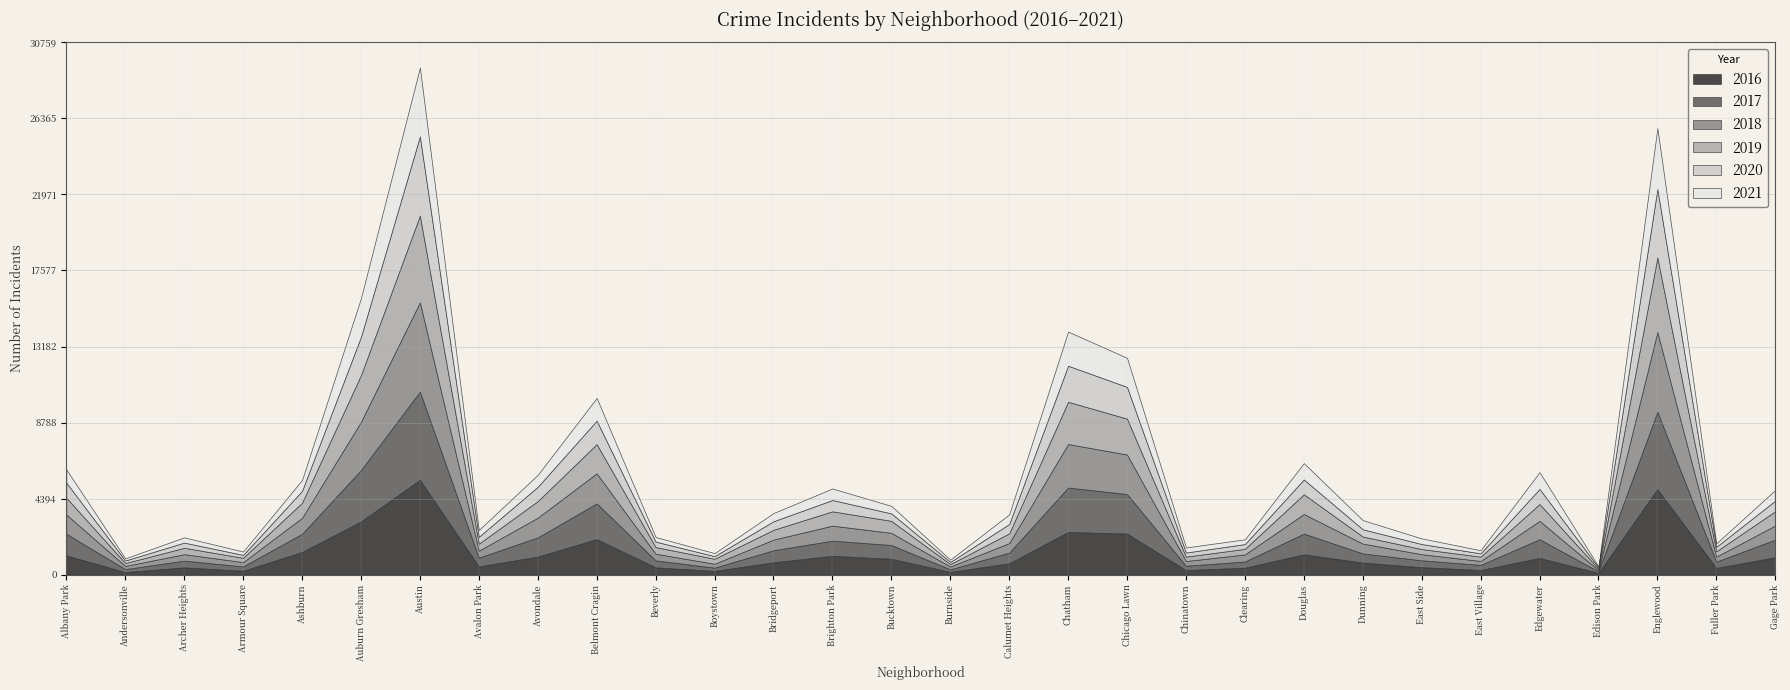

Which series has the largest range (max minus min)?

2016